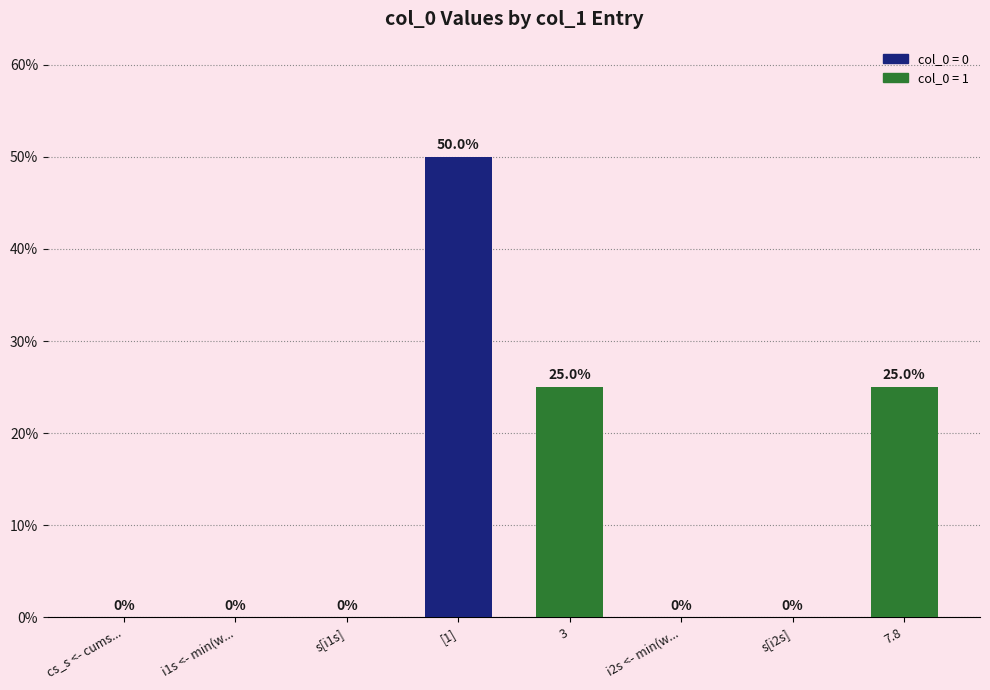

What value does the data have at 3?

0.2